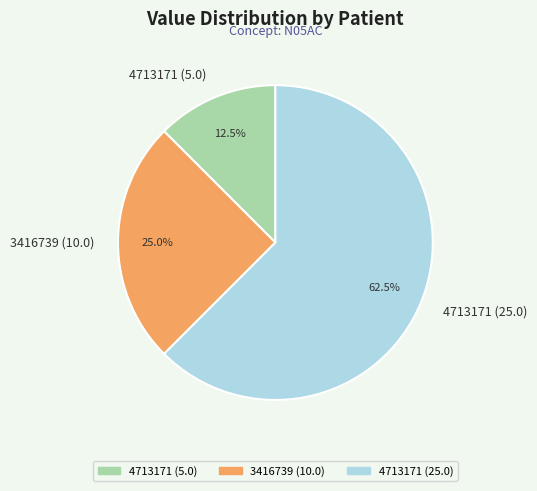

Which has a higher value, 4713171 (25.0) or 4713171 (5.0)?

4713171 (25.0)